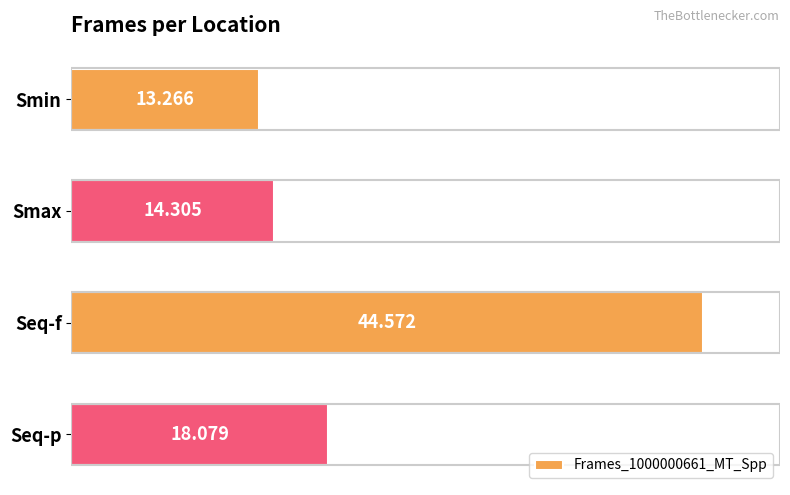

What is the label of the 4th bar from the bottom?

Smin